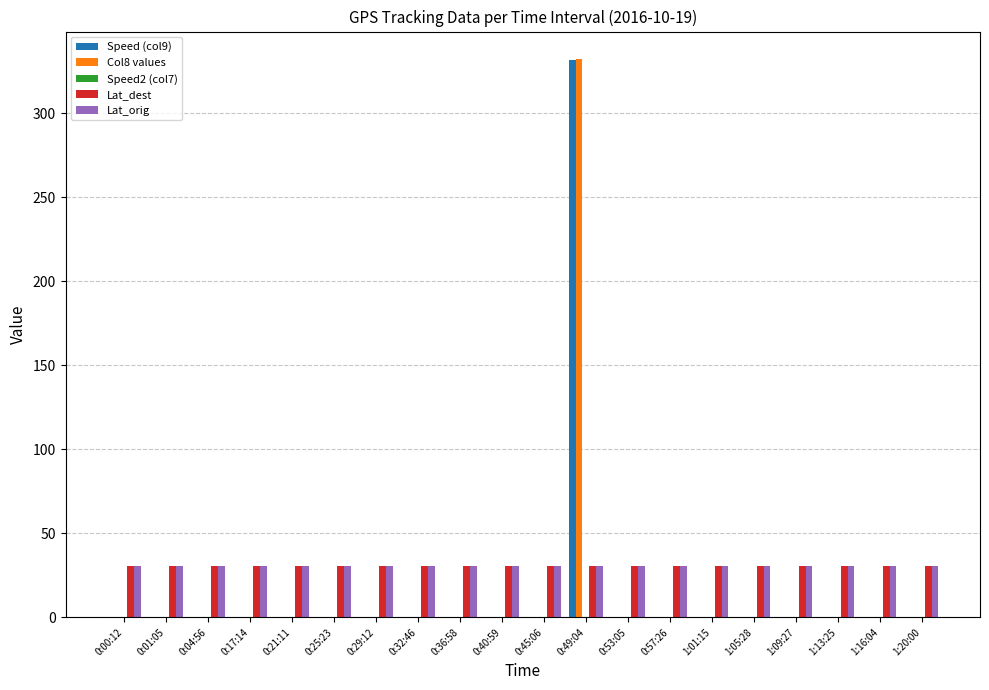

The value of Lat_dest at 0:36:58 is 19.1. True or false?

False